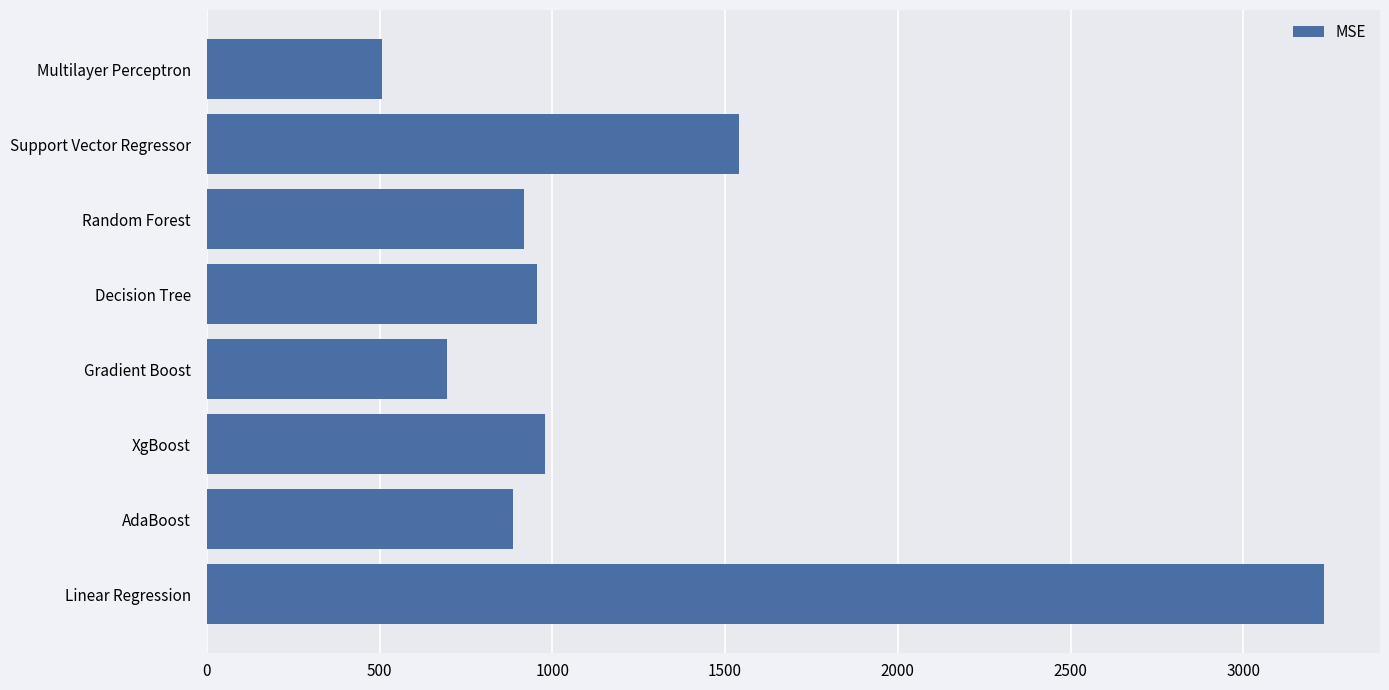

How many bars are there in total?

8